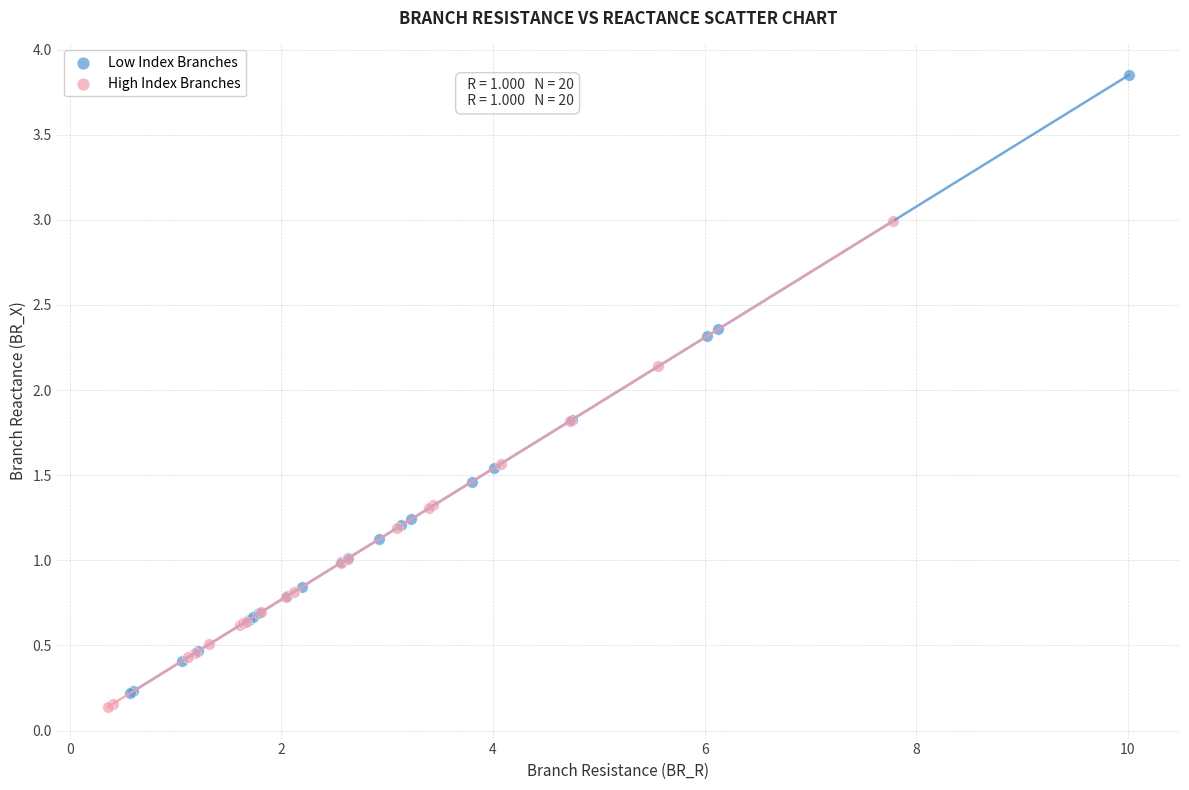

Which series reaches the maximum Y coordinate?

Low Index Branches